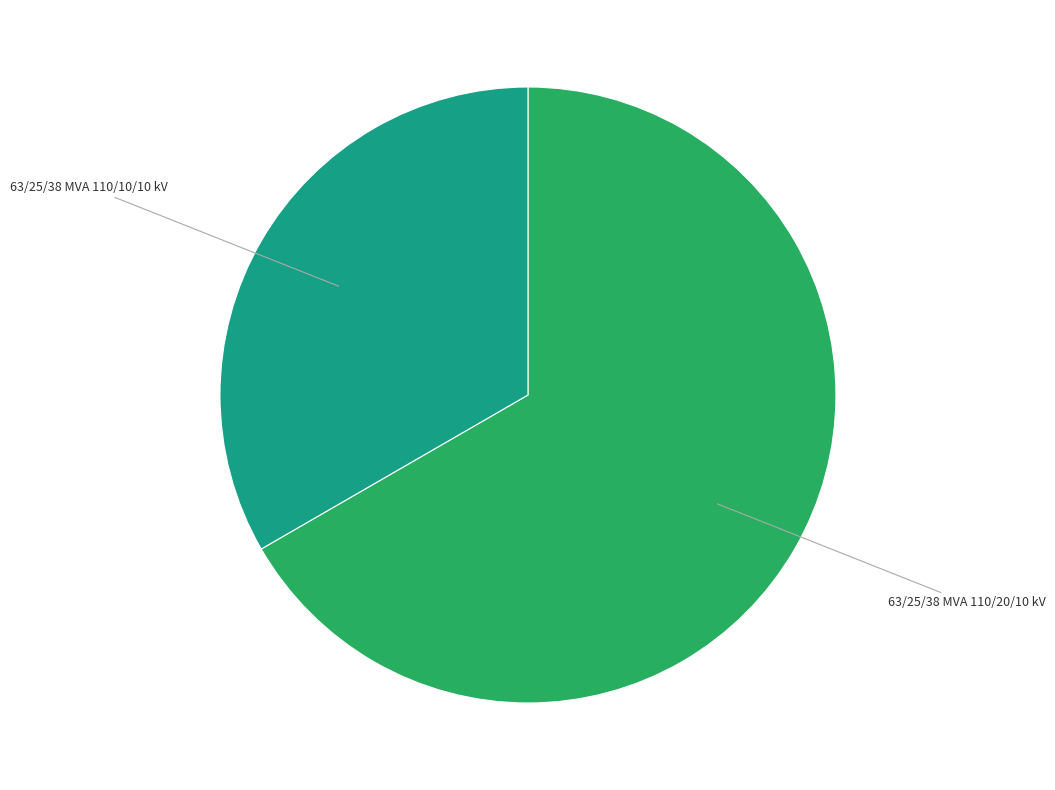

Is there a majority slice in this chart?

Yes